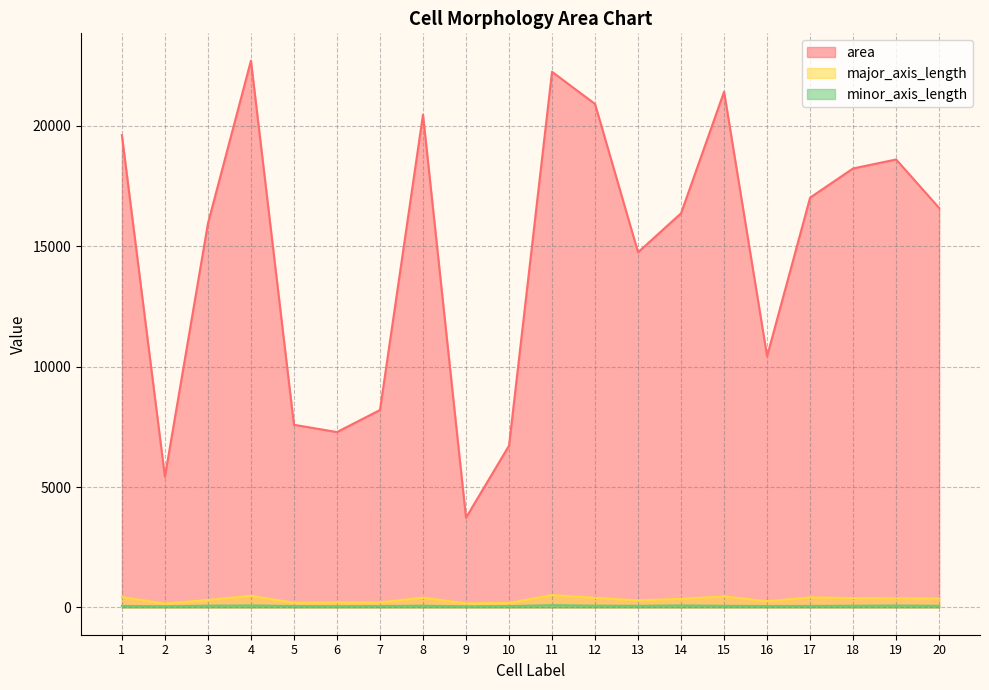

Reading right to left, extract all data points from this chart.

area: 20=16593.0	19=18607.0	18=18235.0	17=17023.0	16=10433.0	15=21422.0	14=16372.0	13=14751.0	12=20913.0	11=22250.0	10=6718.0	9=3726.0	8=20470.0	7=8199.0	6=7283.0	5=7586.0	4=22712.0	3=15946.0	2=5428.0	1=19620.0
major_axis_length: 20=368.1	19=374.8	18=386.8	17=415.7	16=258.1	15=455.6	14=354.3	13=291.9	12=395.4	11=512.4	10=180.5	9=166.1	8=406.4	7=208.2	6=211.9	5=195.1	4=476.4	3=308.7	2=155.9	1=429.7
minor_axis_length: 20=65.7	19=76.0	18=67.7	17=60.5	16=57.9	15=64.8	14=79.5	13=65.2	12=71.5	11=91.4	10=52.8	9=43.6	8=69.9	7=56.0	6=49.5	5=56.4	4=80.5	3=70.0	2=46.2	1=61.8